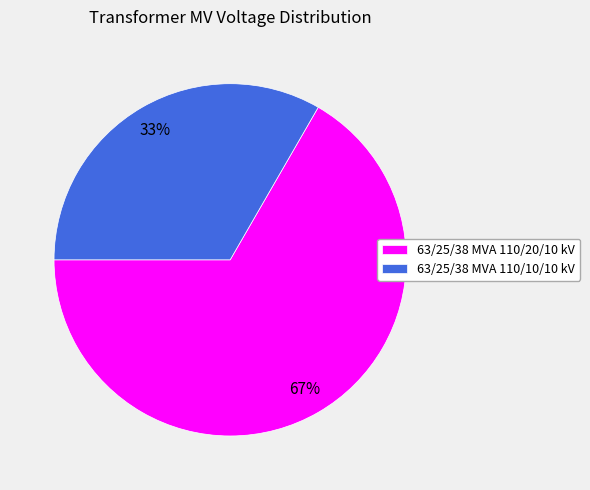

Approximately how many times larger is the value at 63/25/38 MVA 110/20/10 kV compared to 63/25/38 MVA 110/10/10 kV?

2.0